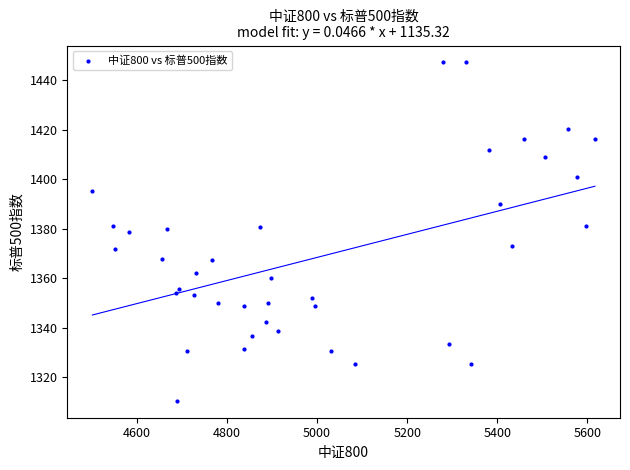

What is the range of Y values (max minus min)?

136.7